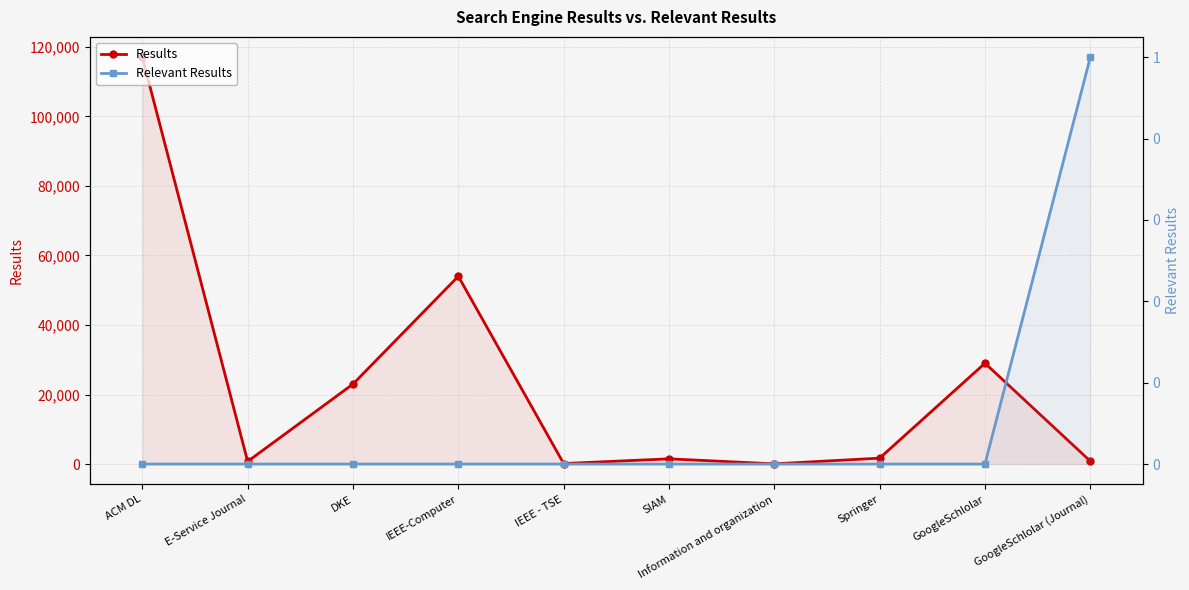

True or false: Relevant Results and Results cross at least once.

False